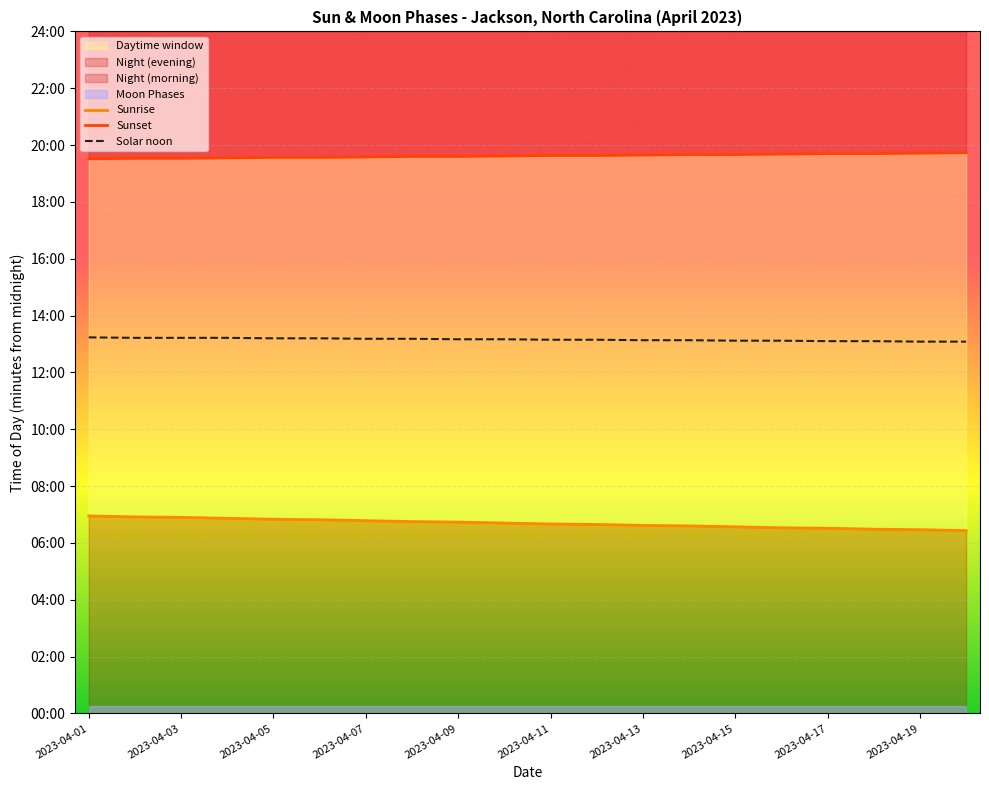

At how many categories does at least one series exceed 616?

20